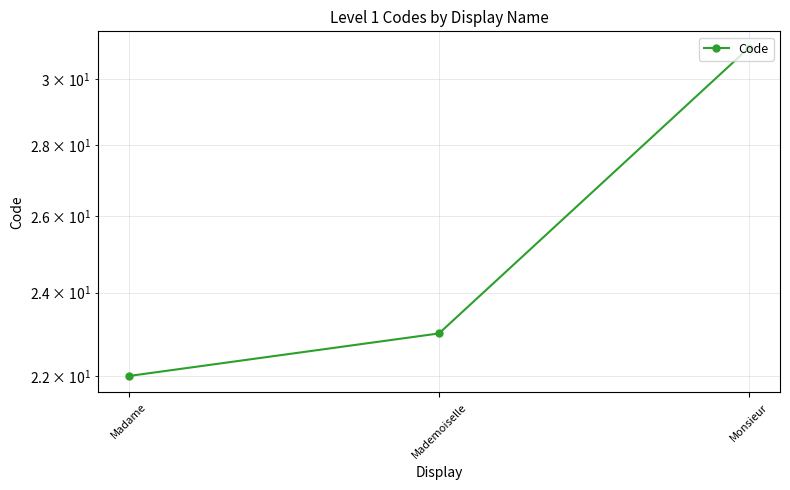

How many data points are less than 23?

1